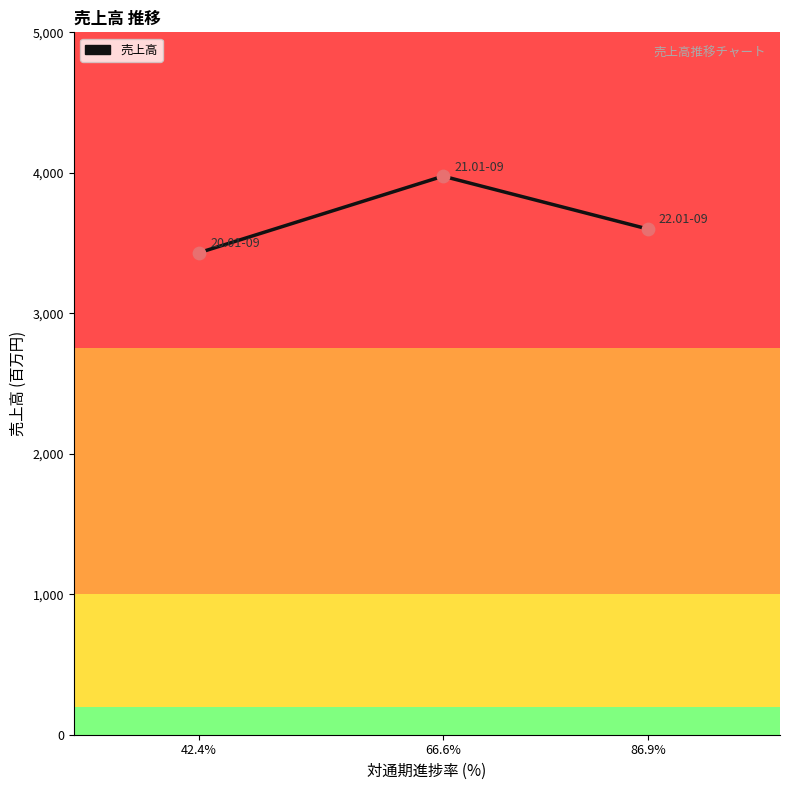

What is the change in value from 42.4% to 66.6%?

+545